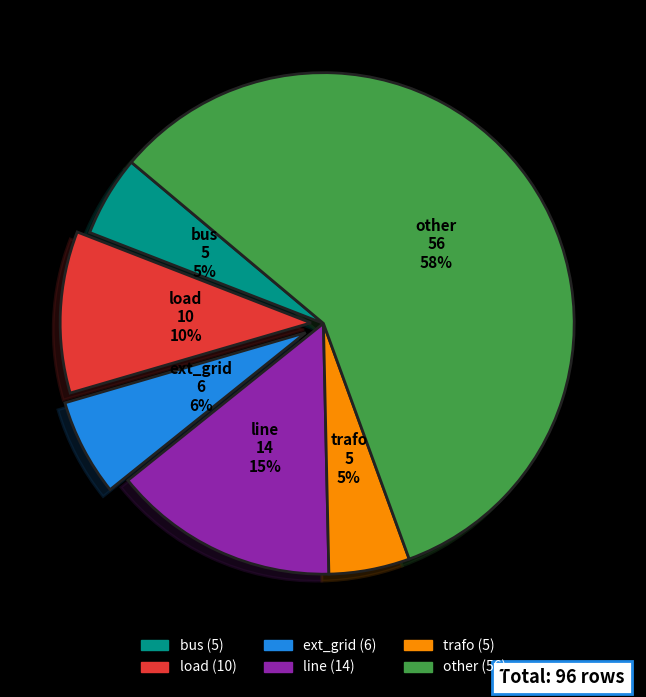

True or false: line accounts for 15% of the total.

True